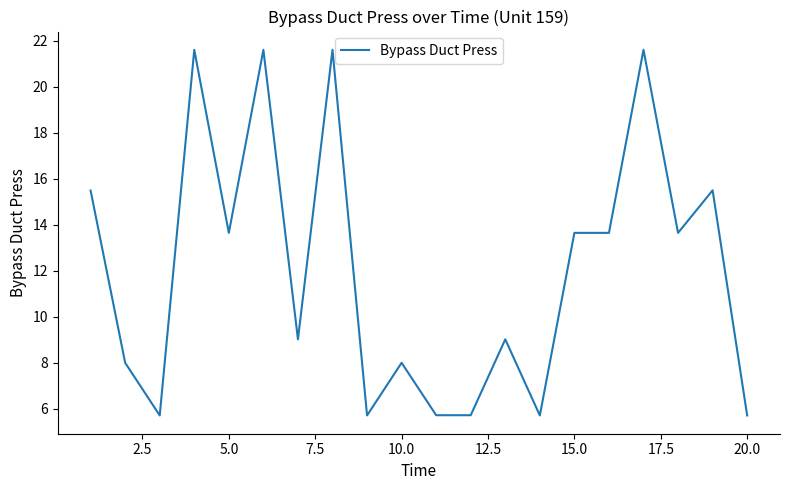

What is the smallest value displayed?

5.7